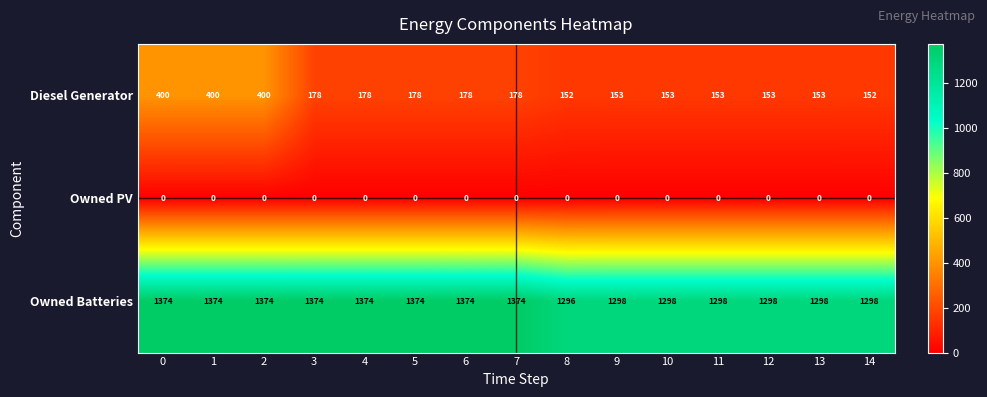

What is the difference between the highest and lowest values at 8?

1296